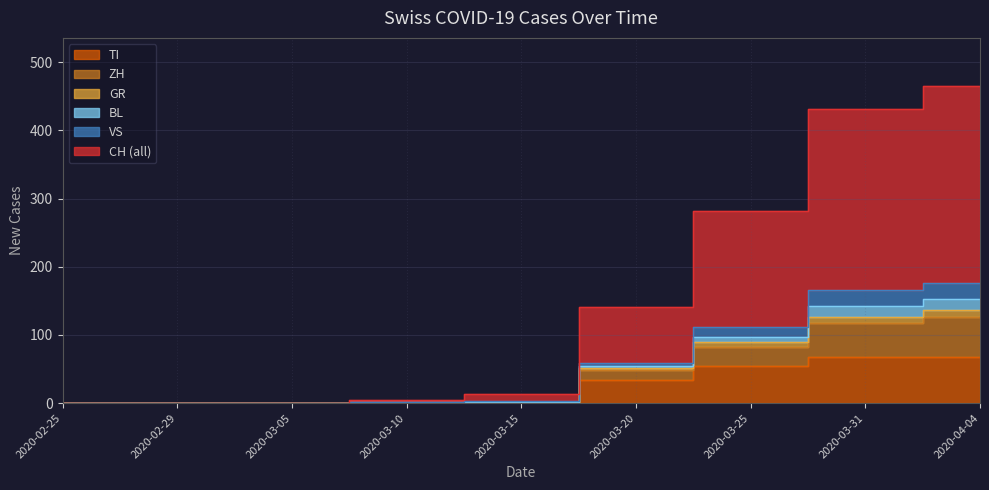

What is the sum of all CH values?

1340